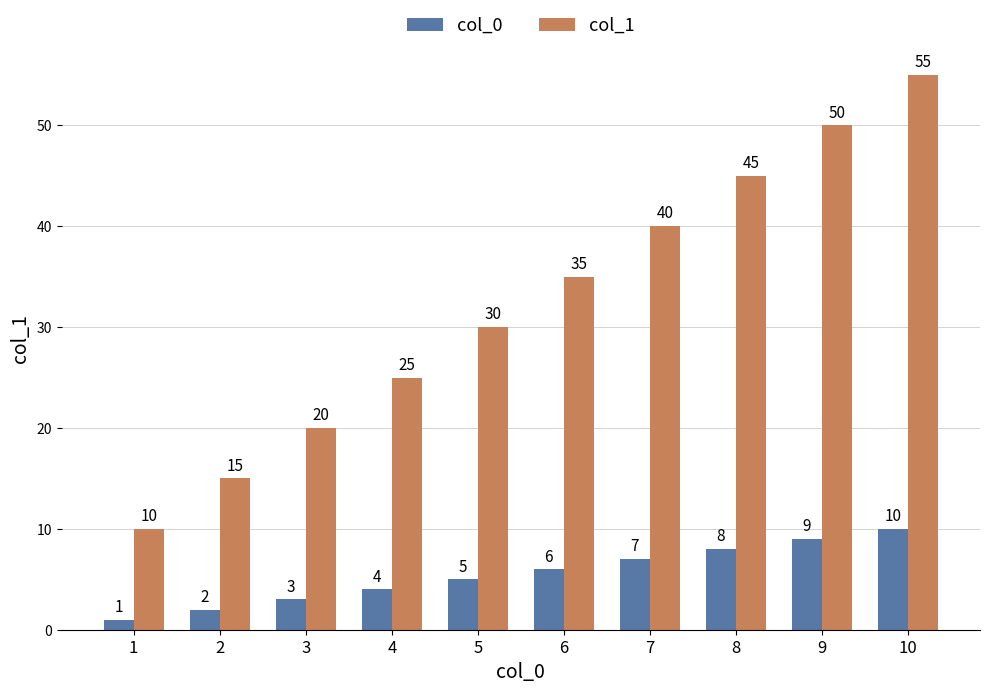

What are all the series names shown in the legend?

col_0, col_1